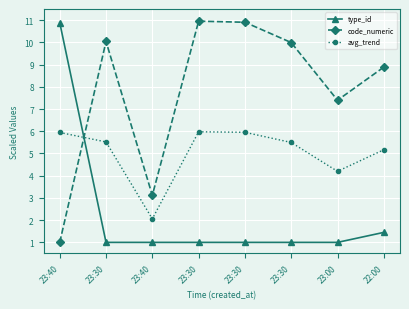

Reading left to right, transcribe all the data shown in this chart.

type_id: 10.9	1.0	1.0	1.0	1.0	1.0	1.0	1.4
code_numeric: 1.0	10.0	3.1	11.0	10.9	10.0	7.4	8.9
avg_trend: 5.9	5.5	2.1	6.0	6.0	5.5	4.2	5.2